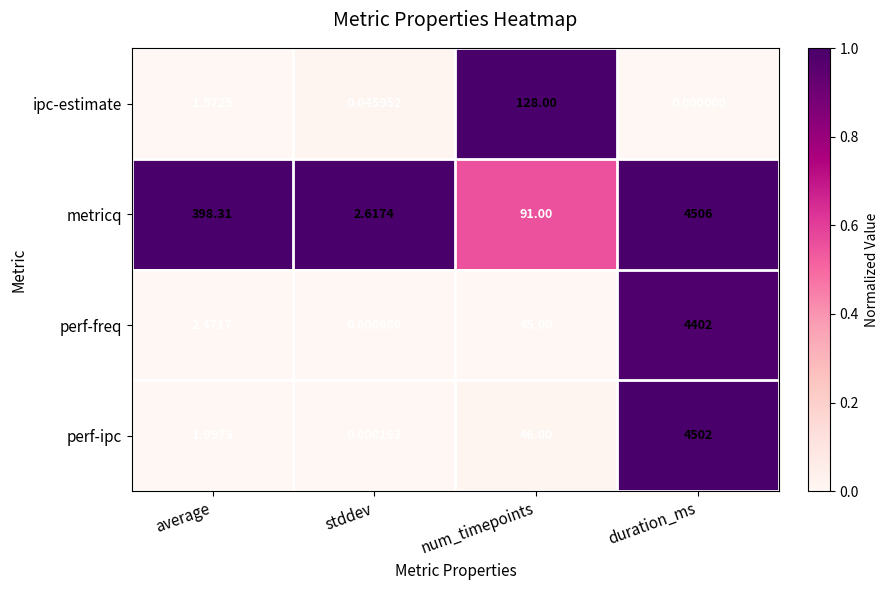

Rank the categories by perf-freq value from lowest to highest.

stddev, average, num_timepoints, duration_ms